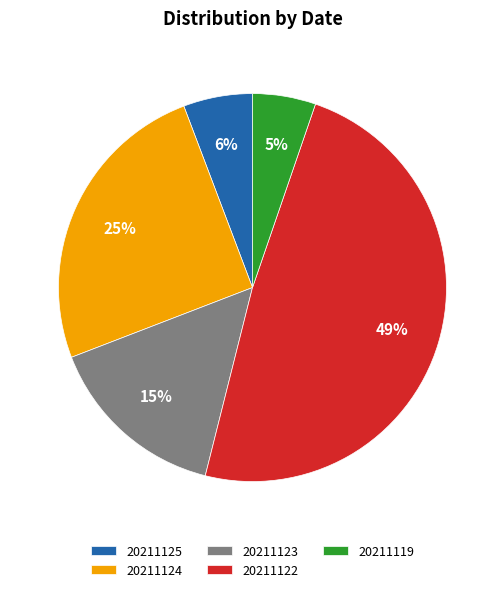

Combined, do 20211122 and 20211123 account for over 50%?

Yes